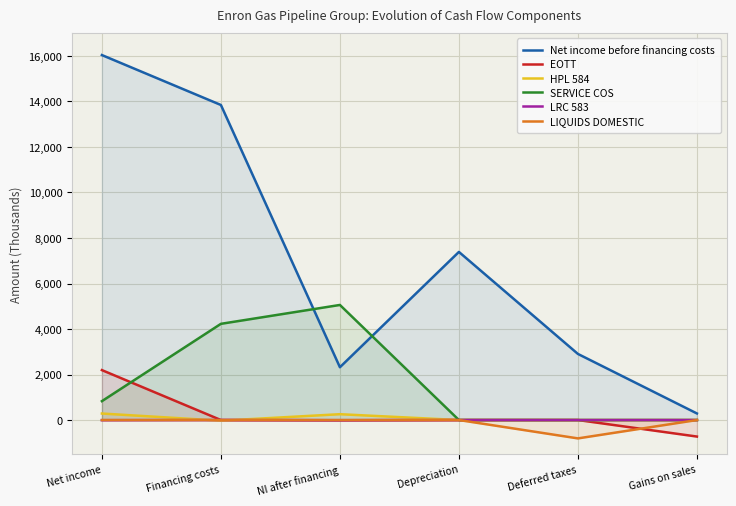

At which category is the sum across all series the highest?

Net income